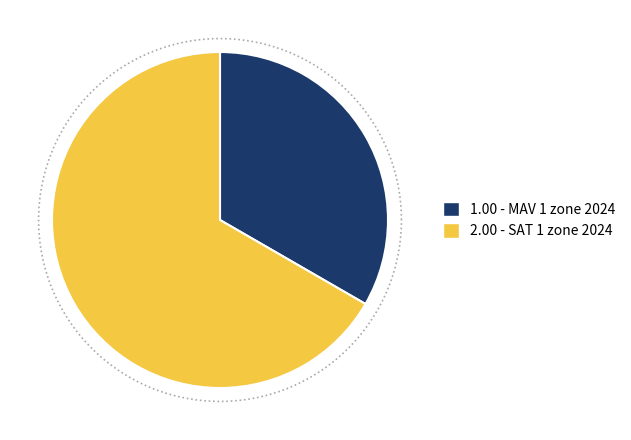

How many slices are in this pie chart?

2